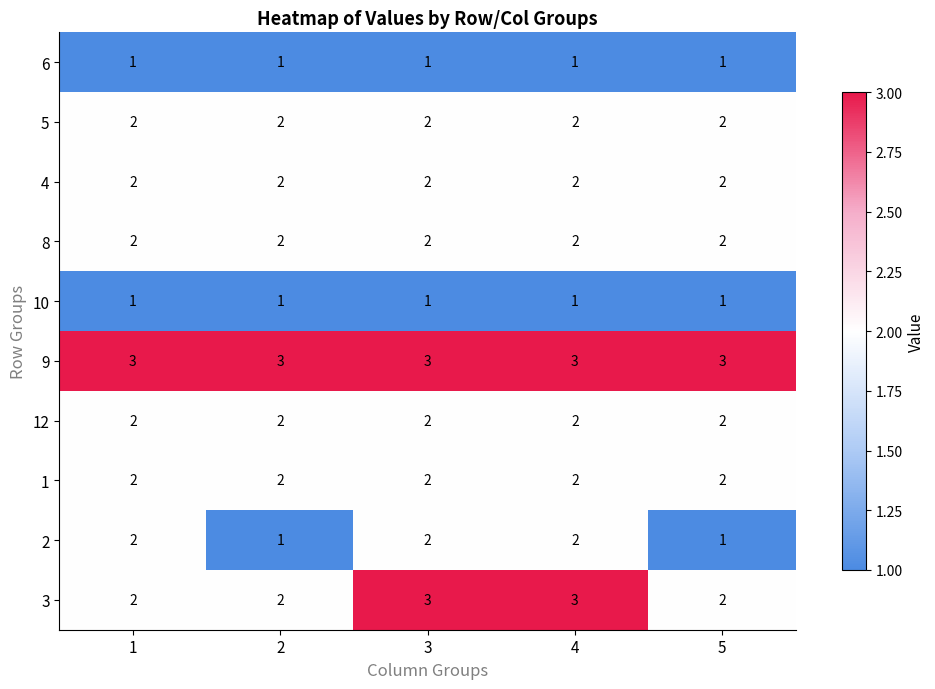

Count the 2 values in the range 1 to 2.

5